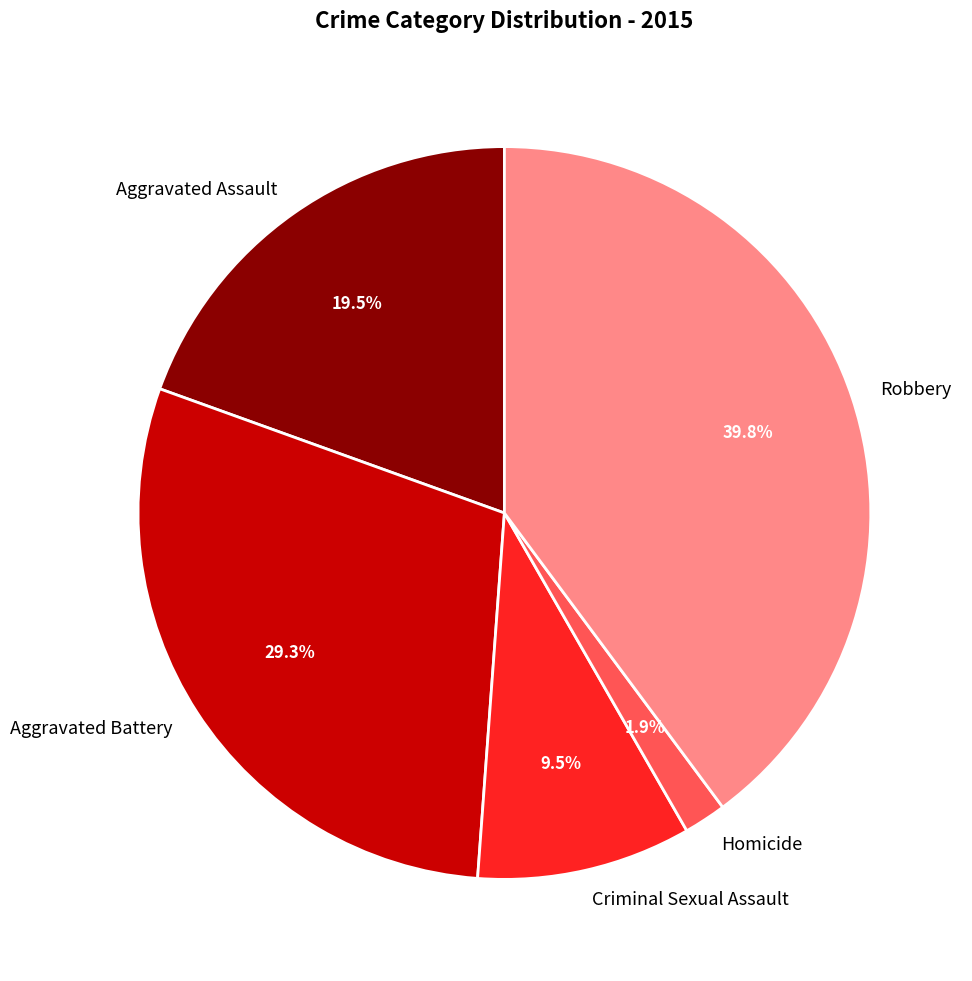

Rank the categories by value from lowest to highest.

Homicide, Criminal Sexual Assault, Aggravated Assault, Aggravated Battery, Robbery